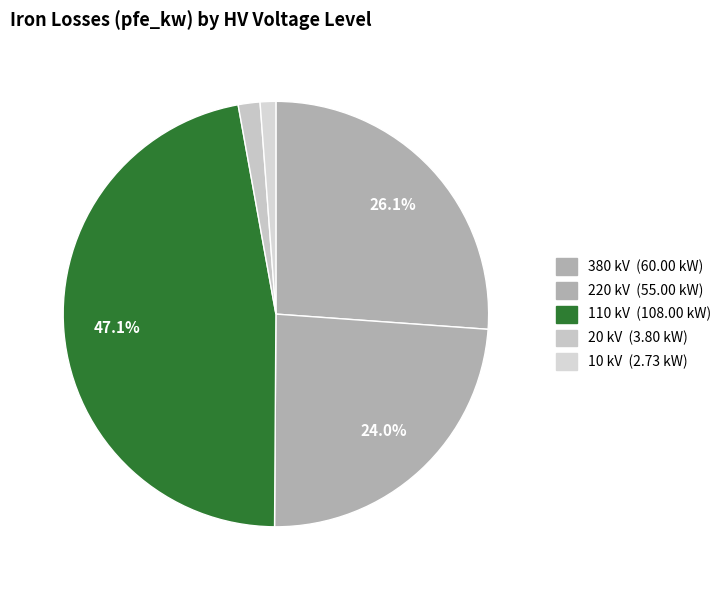

Count the number of slices in the pie.

5